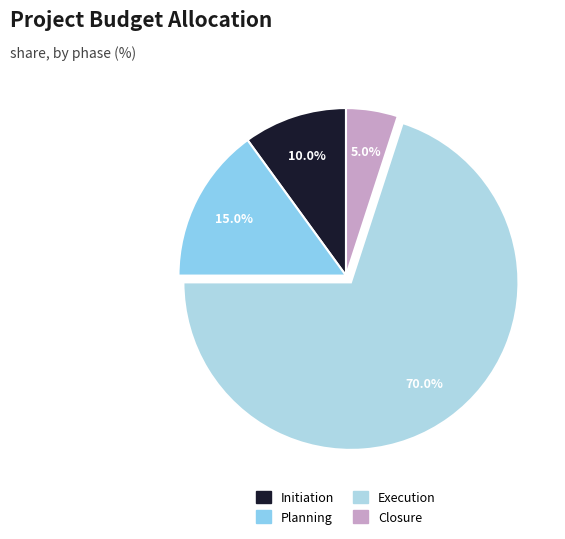

To the nearest percent, what is the combined percentage of Closure and Initiation?

15%